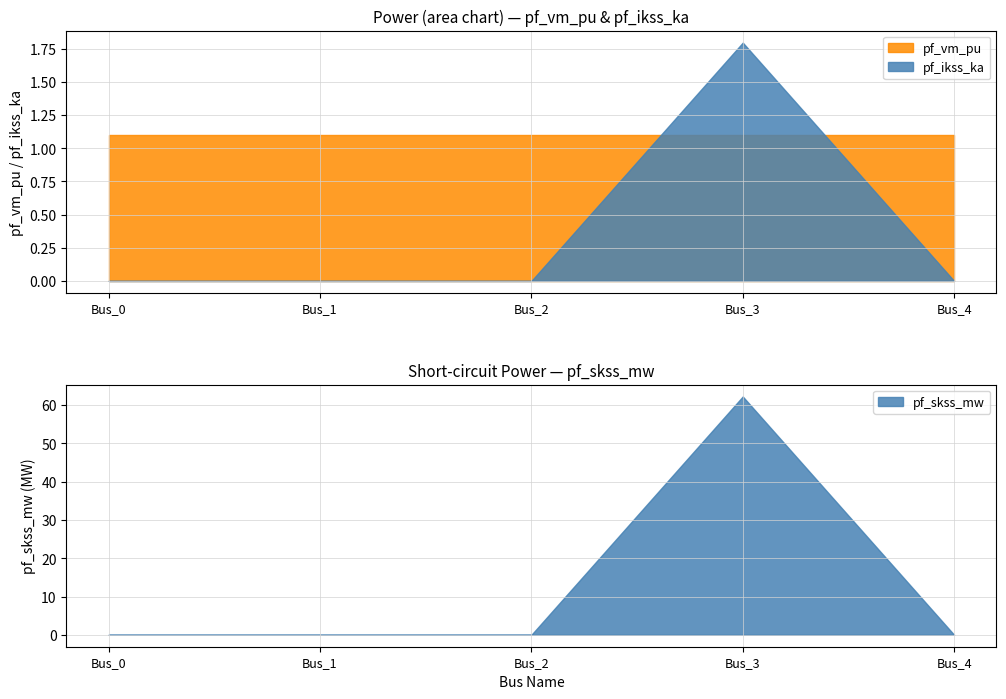

True or false: pf_xk_ohm and pf_vm_pu intersect in this chart.

False